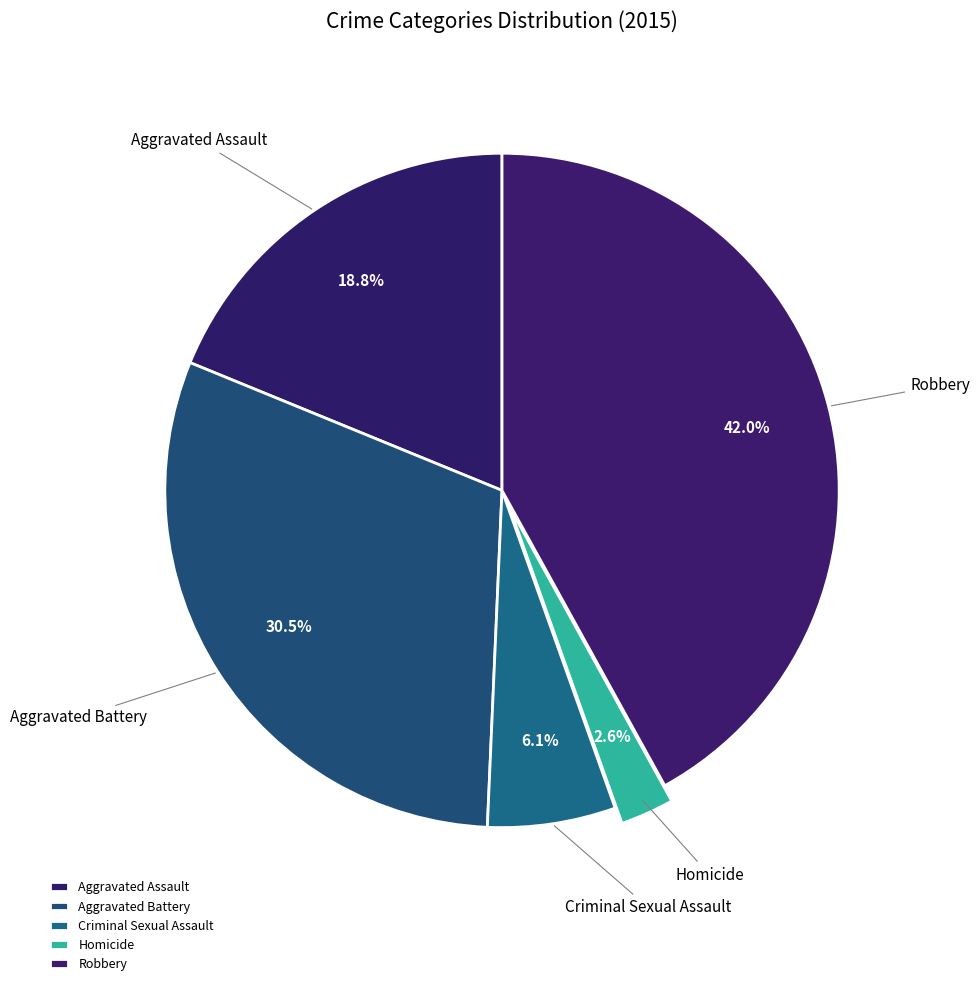

Is there a majority slice in this chart?

No